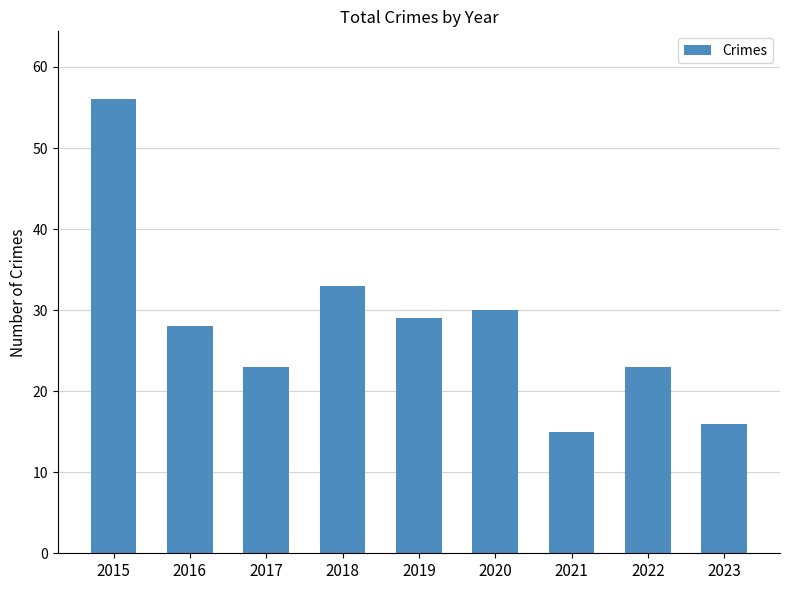

Reading left to right, what are all the values shown in this chart?

56	28	23	33	29	30	15	23	16